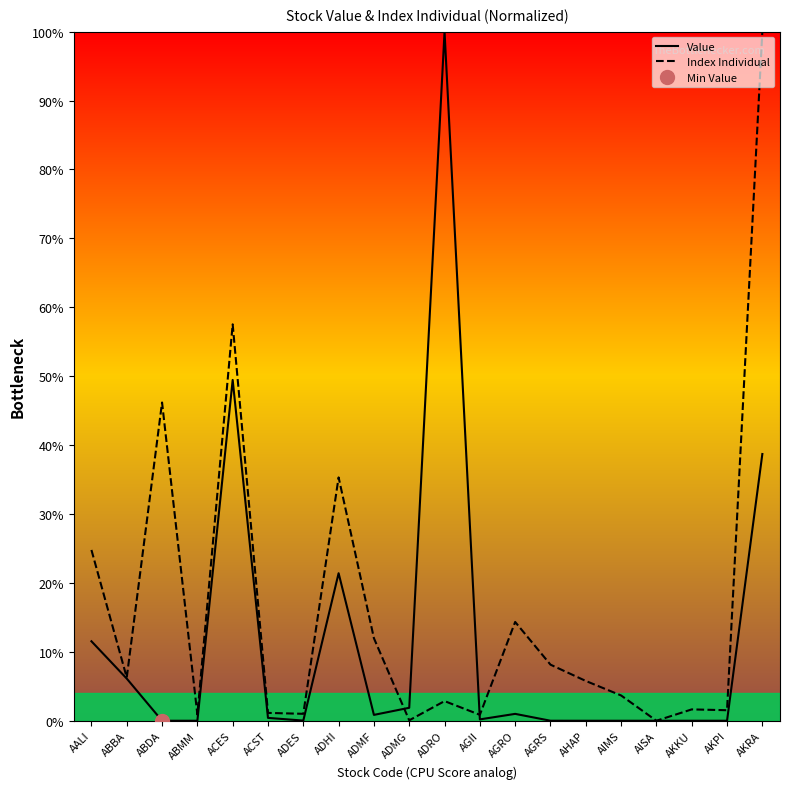

What is the label of the 7th point from the left?

ADES